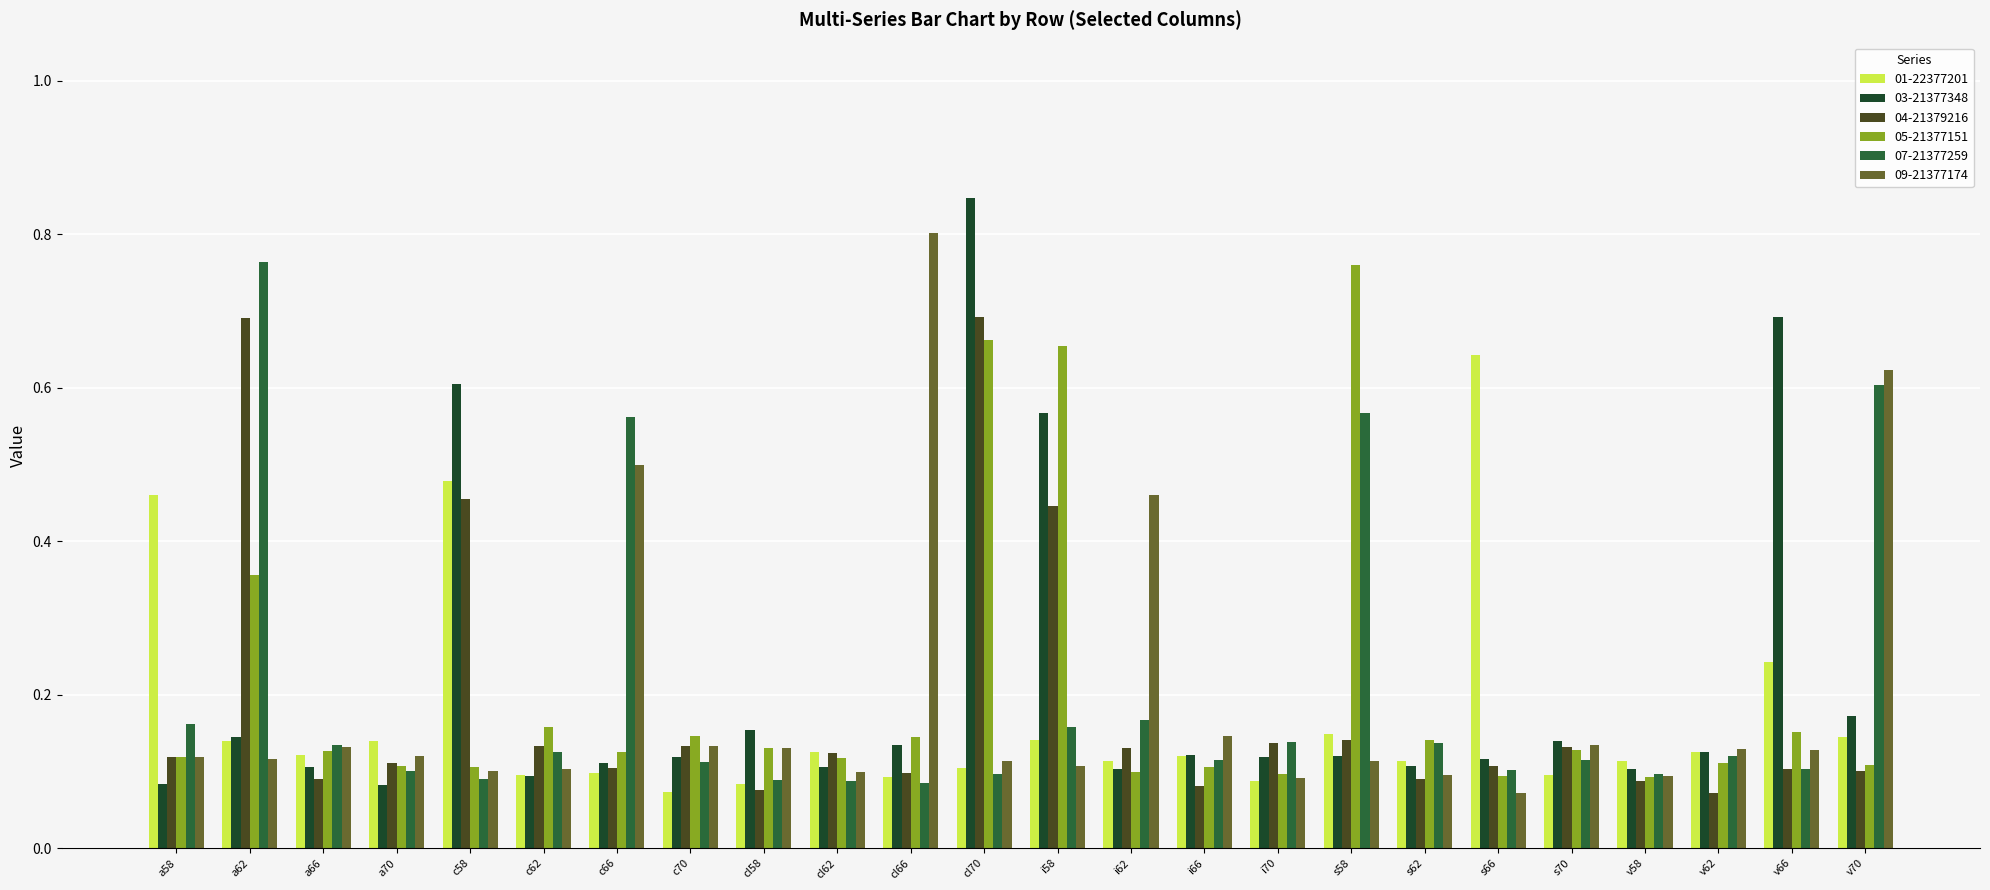

The 03-21377348 series shows 0.1 at a70. True or false?

False